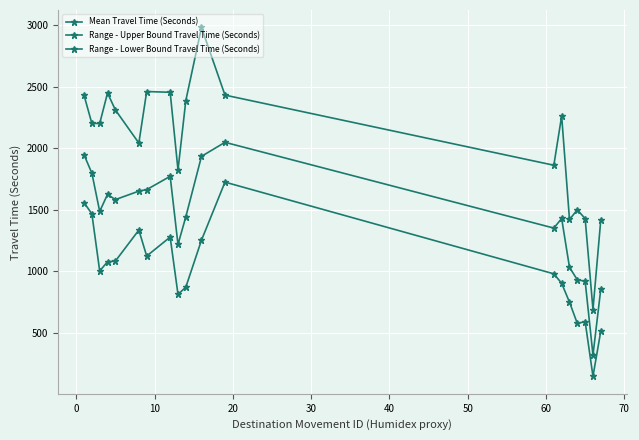

How many series are shown in this chart?

3